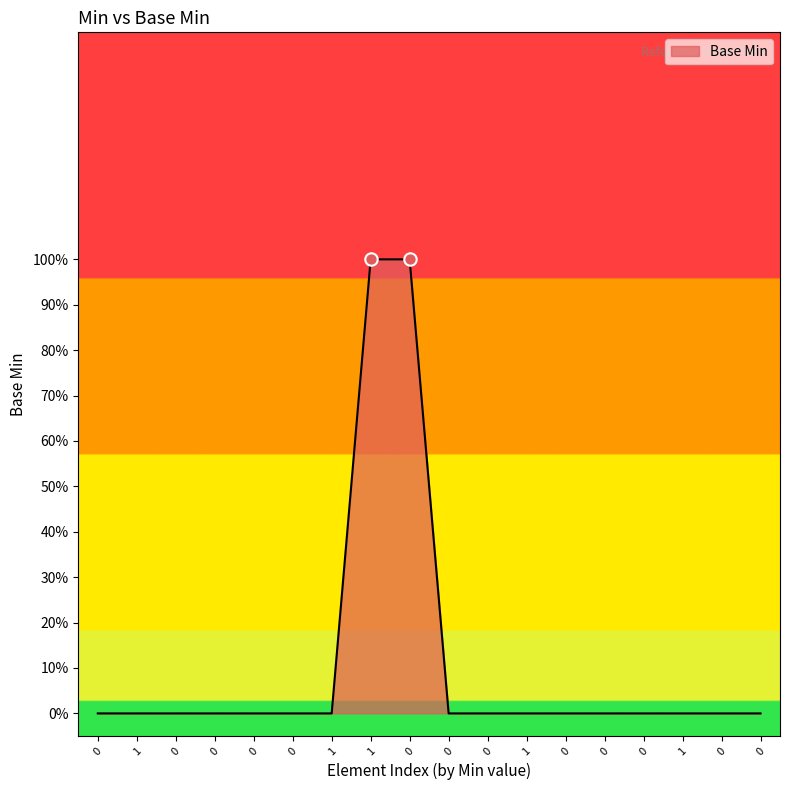

What is the change in value from 1 to 0?

-1